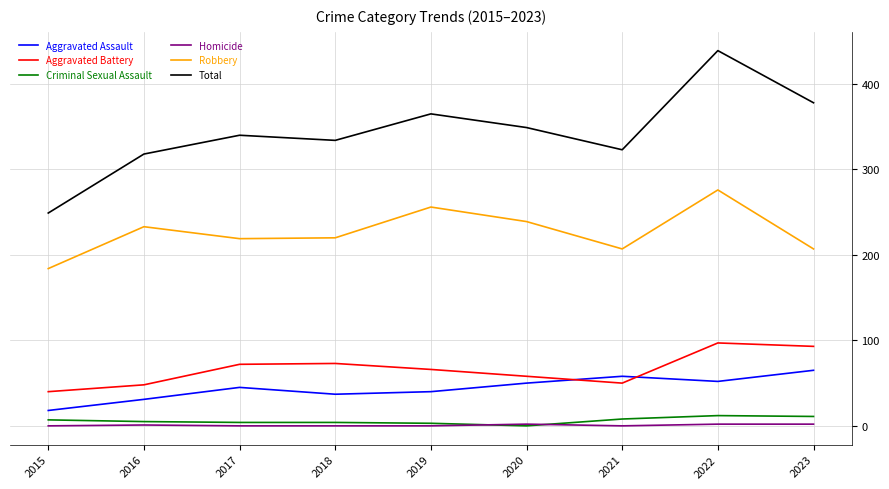

In Aggravated Battery, how many points are higher than both neighbors (excluding endpoints)?

2